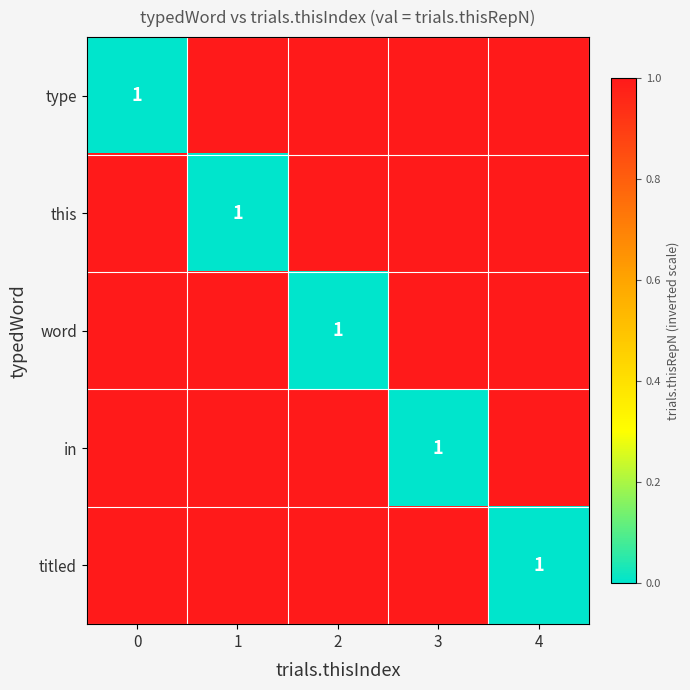

True or false: type has a value of 1 at 3.

False